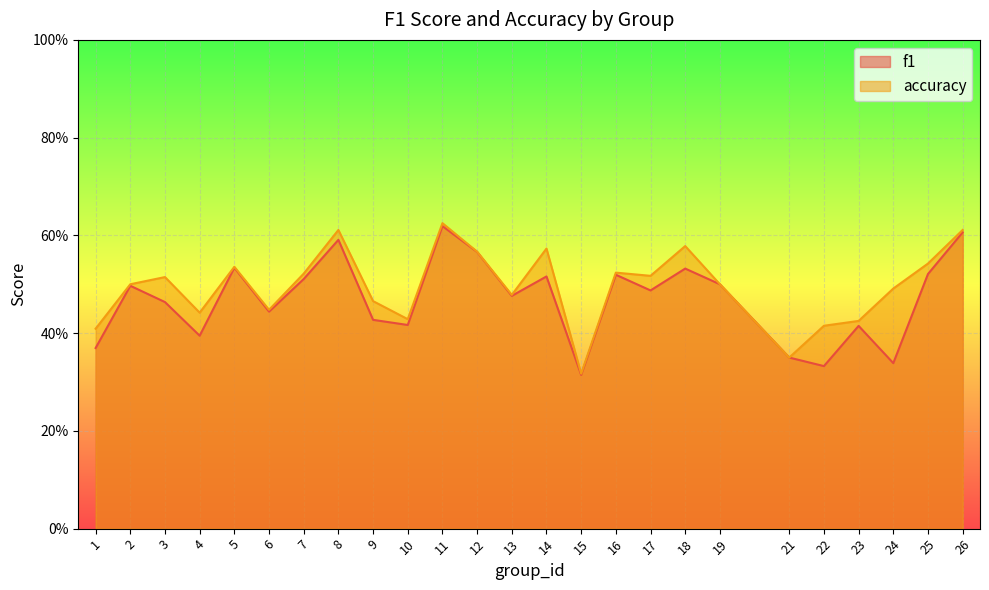

Which series has the largest total across all categories?

accuracy